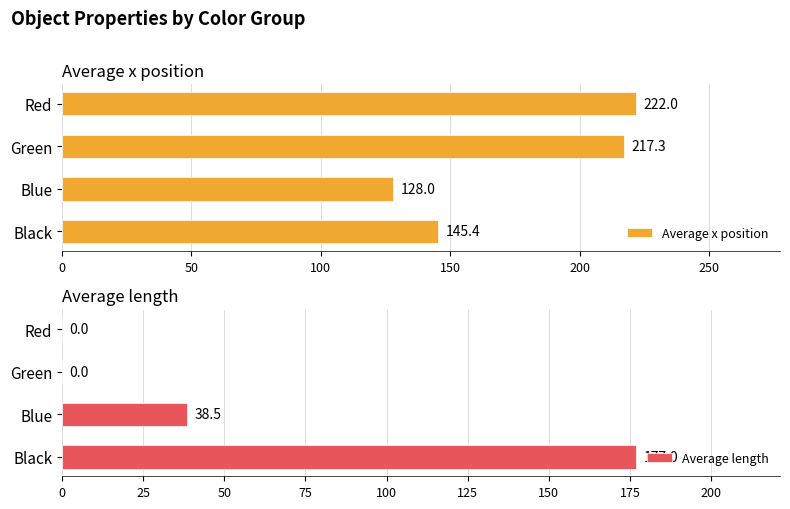

Is it true that Average length equals -102.8 at Red?

False